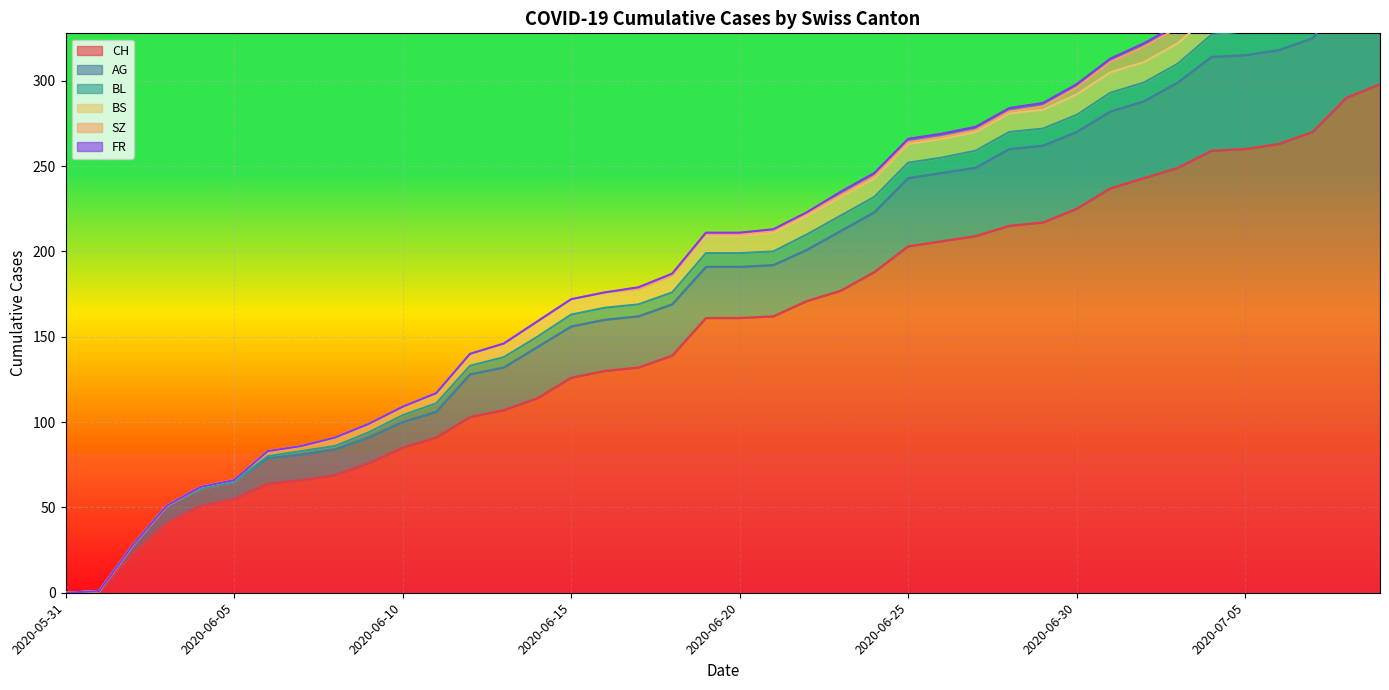

List the labels in order of AG value, smallest first.

2020-05-31, 2020-06-01, 2020-06-02, 2020-06-03, 2020-06-04, 2020-06-05, 2020-06-06, 2020-06-07, 2020-06-08, 2020-06-09, 2020-06-10, 2020-06-11, 2020-06-12, 2020-06-13, 2020-06-14, 2020-06-15, 2020-06-16, 2020-06-17, 2020-06-18, 2020-06-19, 2020-06-20, 2020-06-21, 2020-06-22, 2020-06-23, 2020-06-24, 2020-06-25, 2020-06-26, 2020-06-27, 2020-06-28, 2020-06-29, 2020-06-30, 2020-07-01, 2020-07-02, 2020-07-03, 2020-07-04, 2020-07-05, 2020-07-06, 2020-07-07, 2020-07-08, 2020-07-09